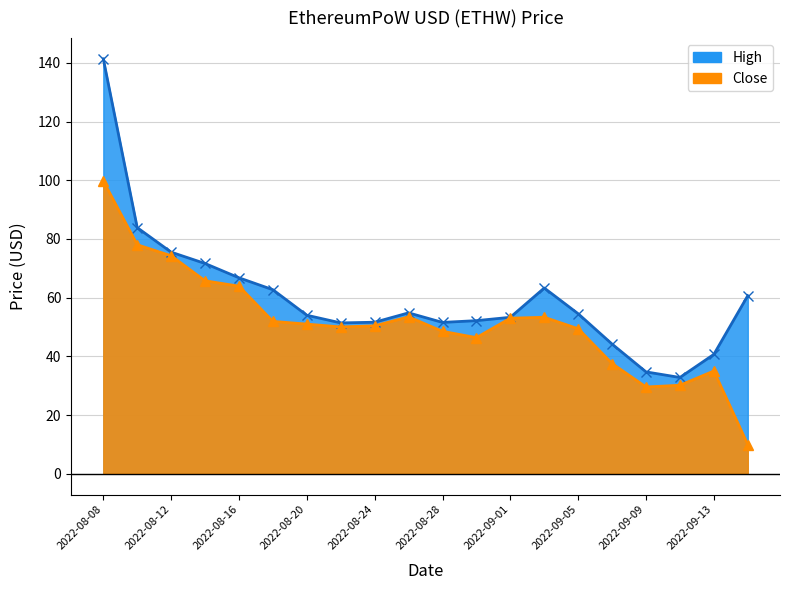

At which category does the chart reach its peak across all series?

2022-08-08